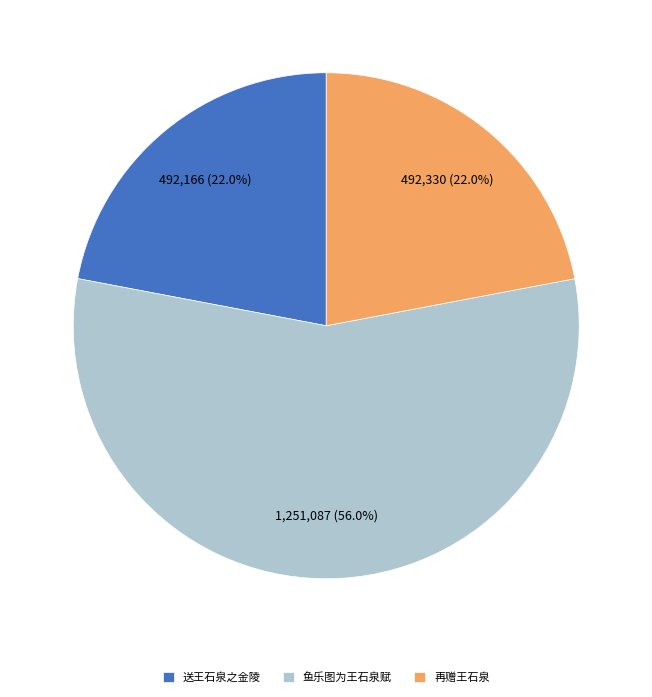

Approximately how many times larger is the value at 送王石泉之金陵 compared to 再赠王石泉?

1.0